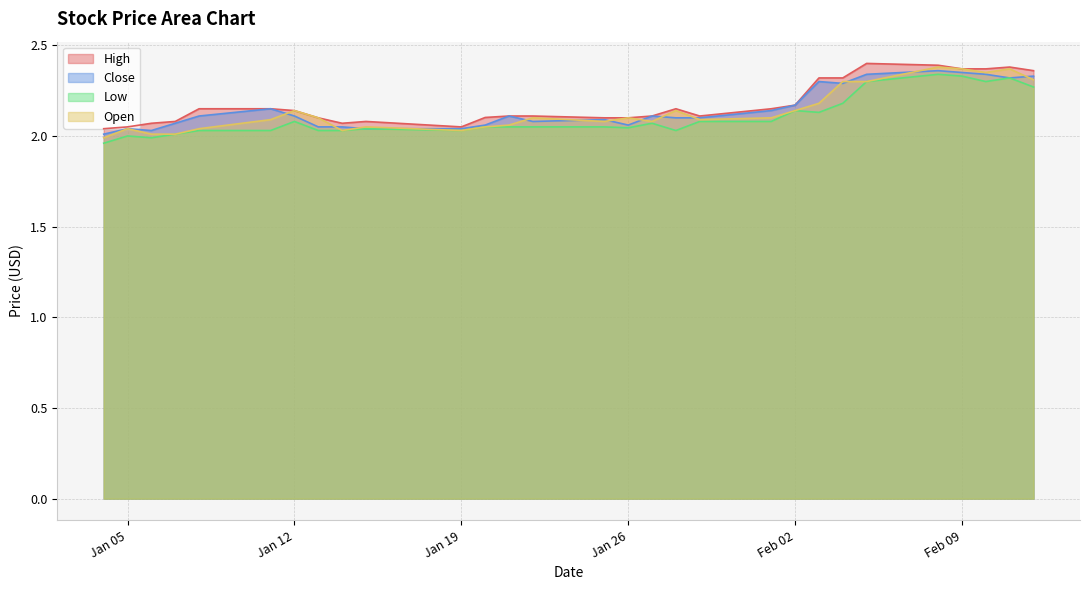

True or false: High and Close cross at least once.

False